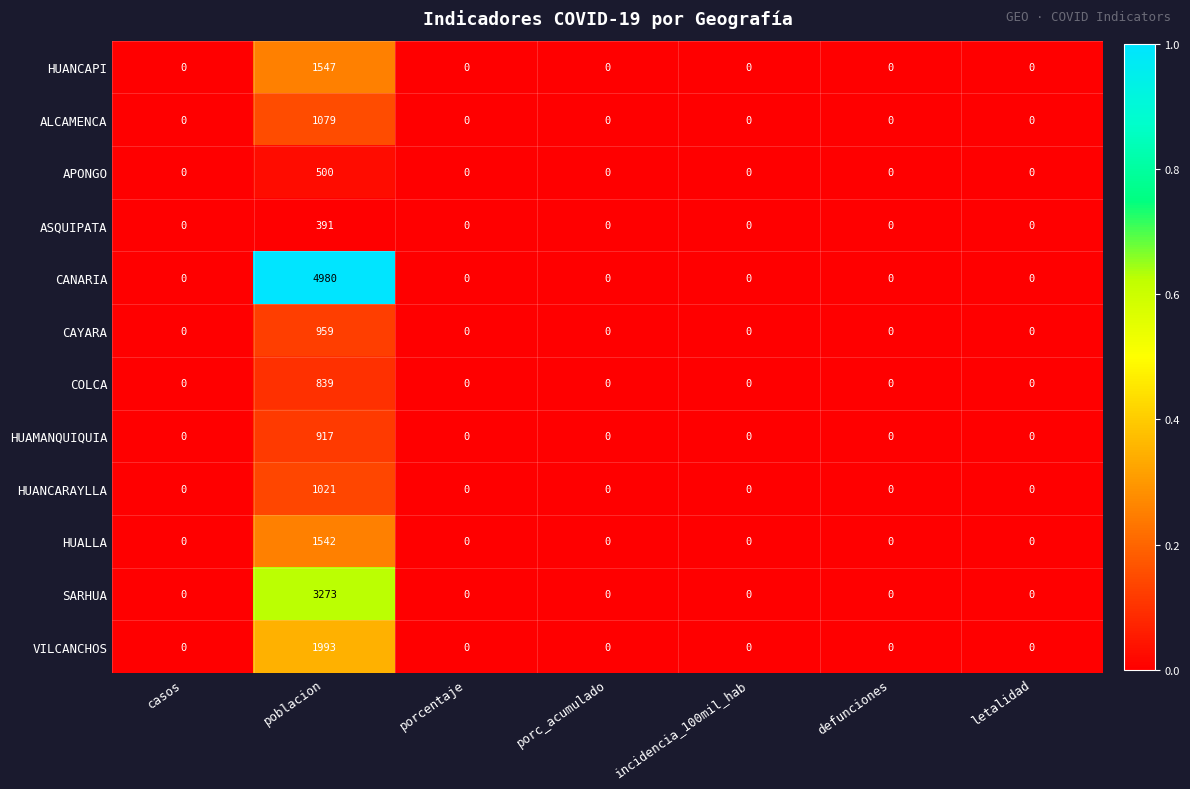

At which category does the chart reach its peak across all series?

poblacion